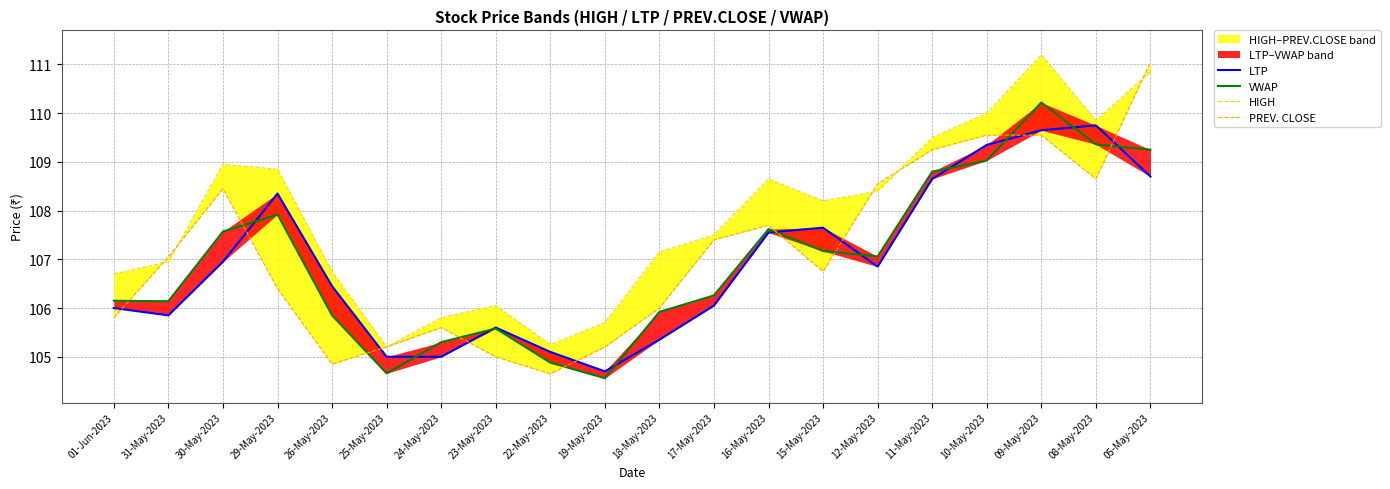

True or false: VWAP has more than 2 points higher than both neighbors.

True